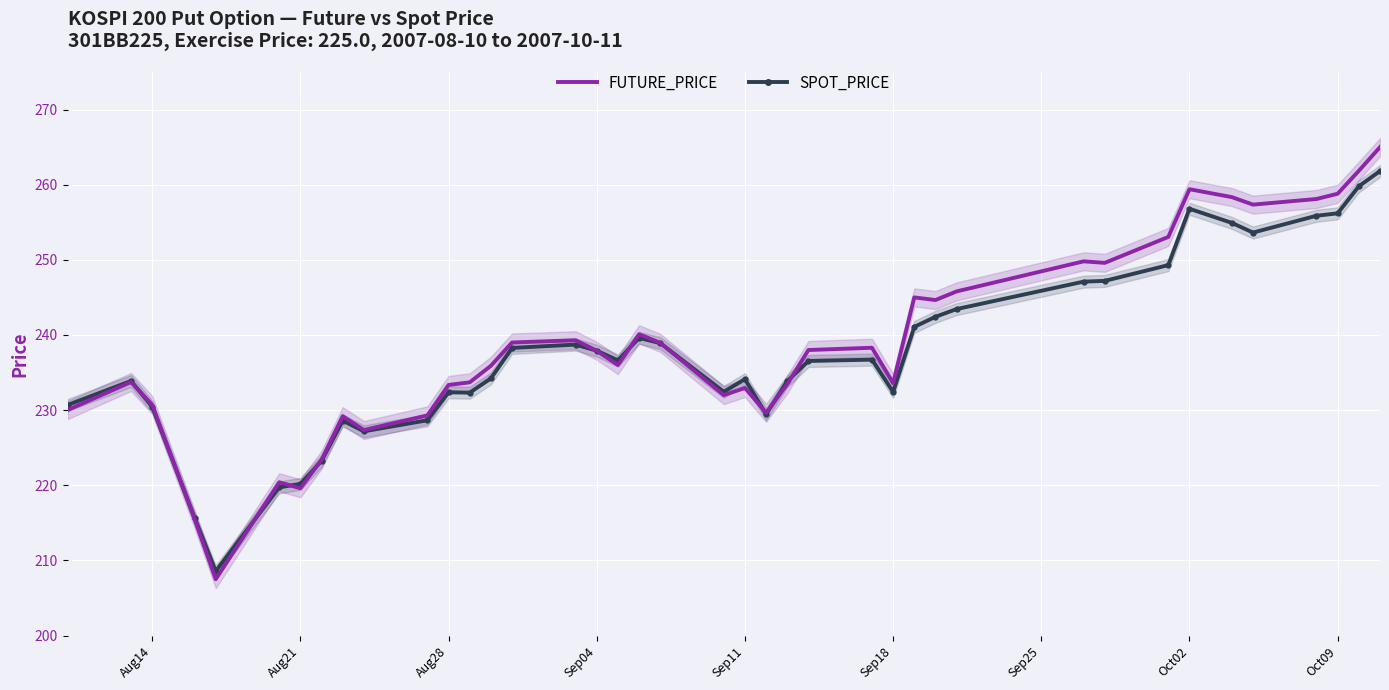

The value of SPOT_PRICE at 29 is 325.7. True or false?

False